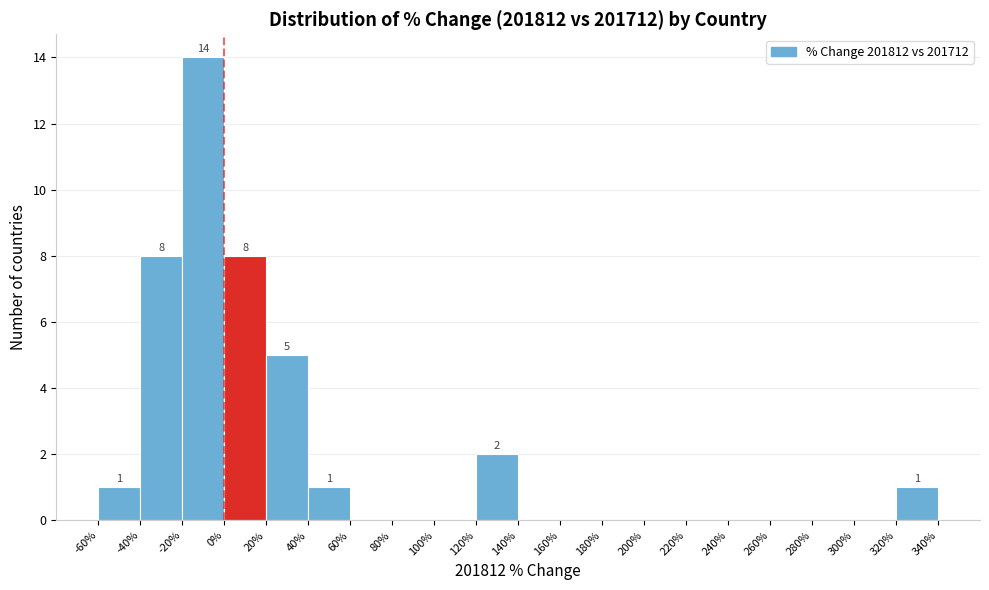

Over which range of the x-axis is the bar tallest?

-20% to 0%